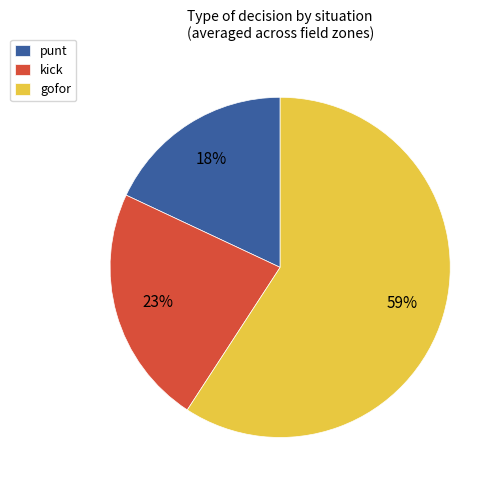

Is there a majority slice in this chart?

Yes